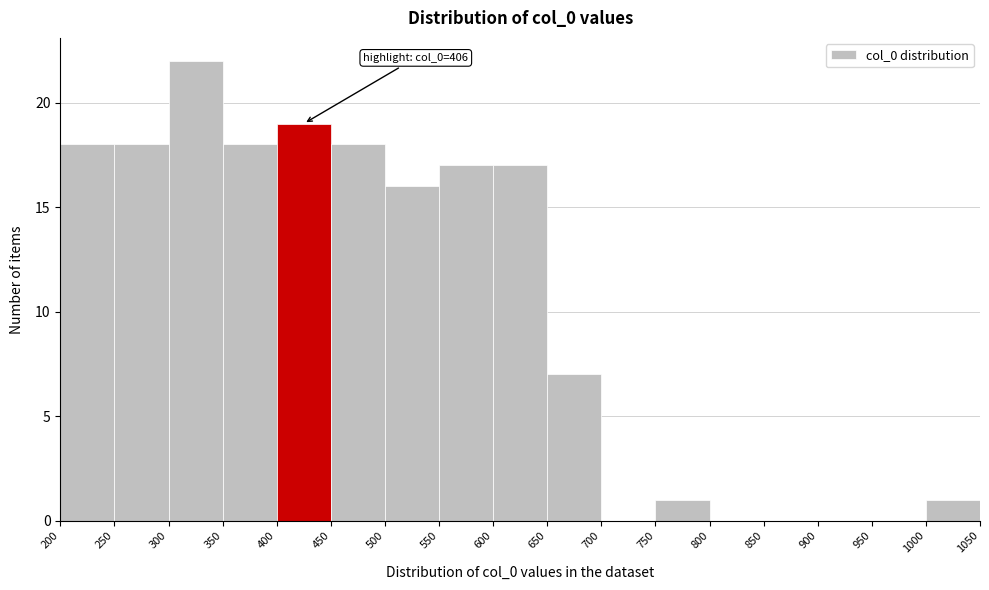

Over which range of the x-axis is the bar tallest?

300 to 350